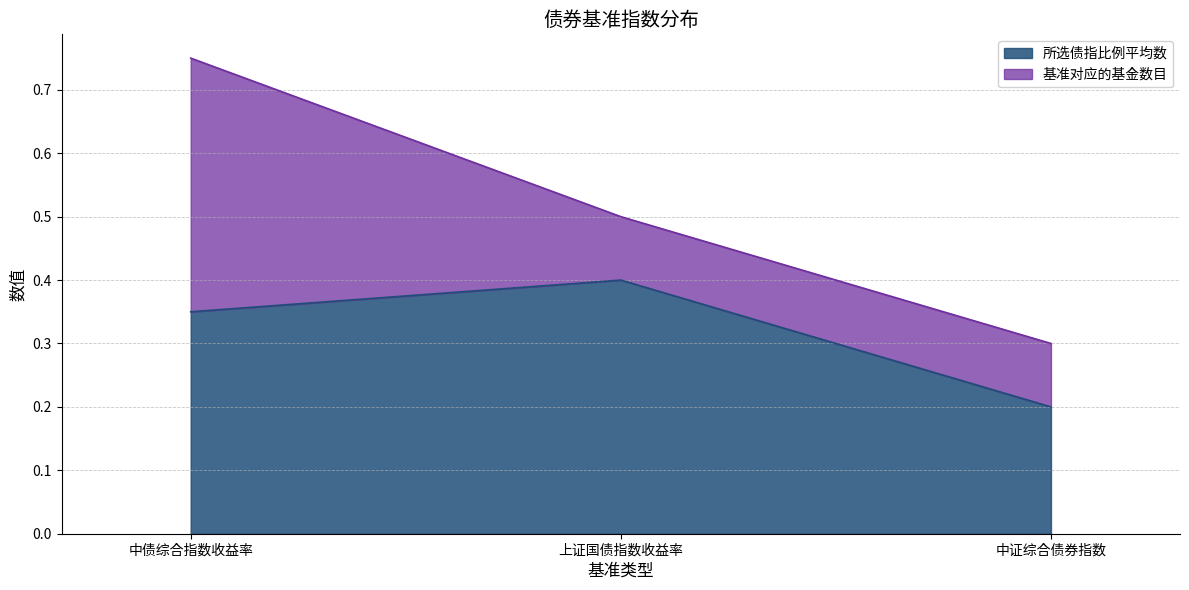

At which category does the chart reach its minimum across all series?

中证综合债券指数